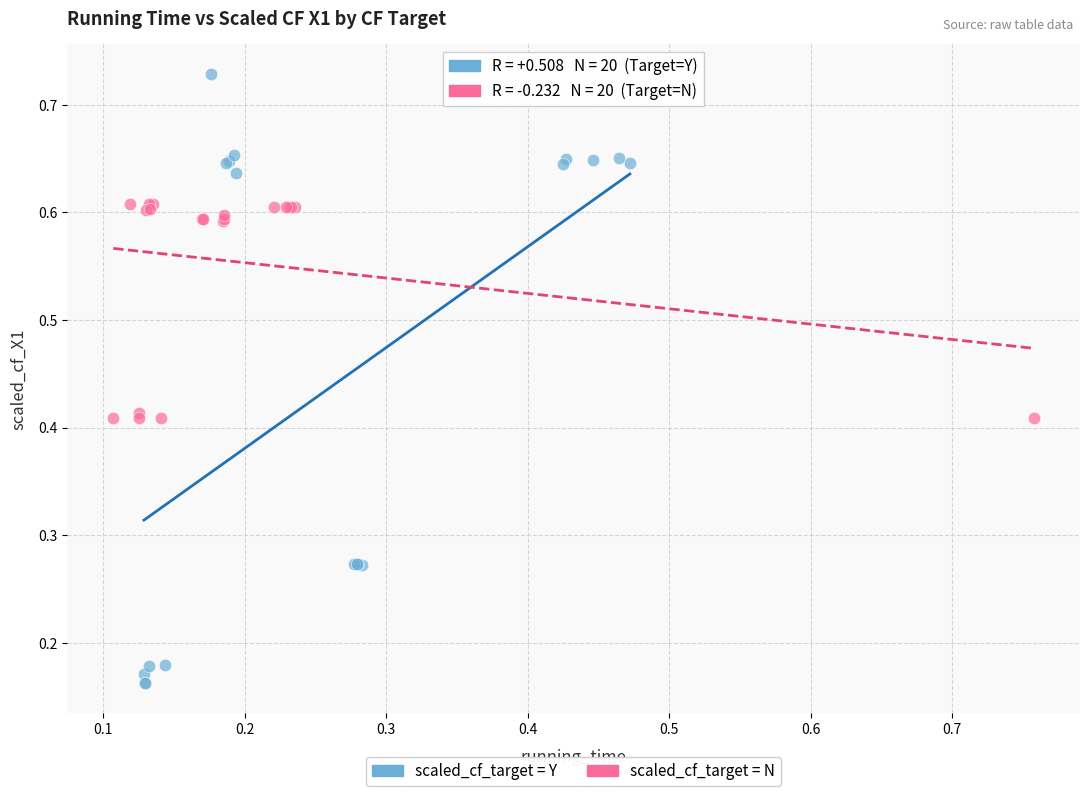

Which series reaches the minimum Y coordinate?

scaled_cf_target = Y